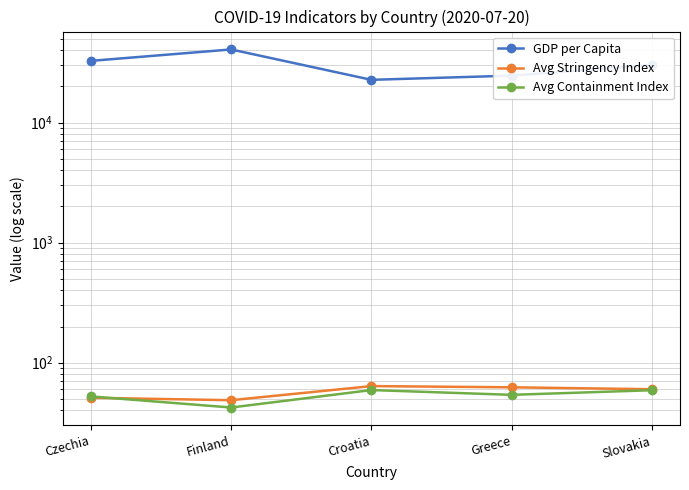

After their last crossing, which series has the higher values: Avg Stringency Index or Avg Containment Index?

Avg Stringency Index